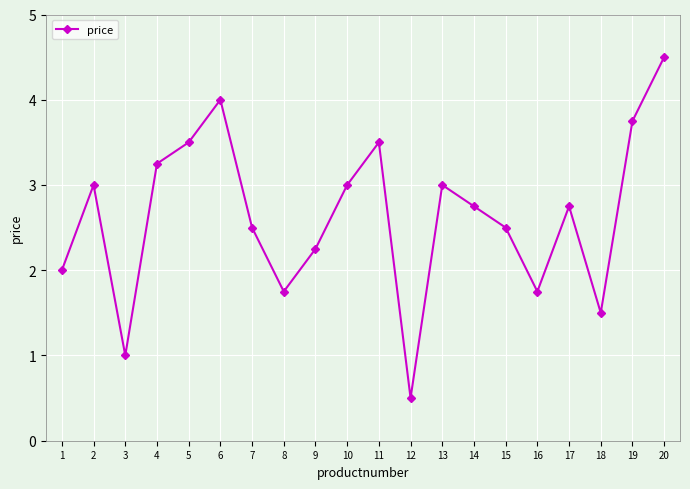

What is the maximum value shown in the chart?

4.5